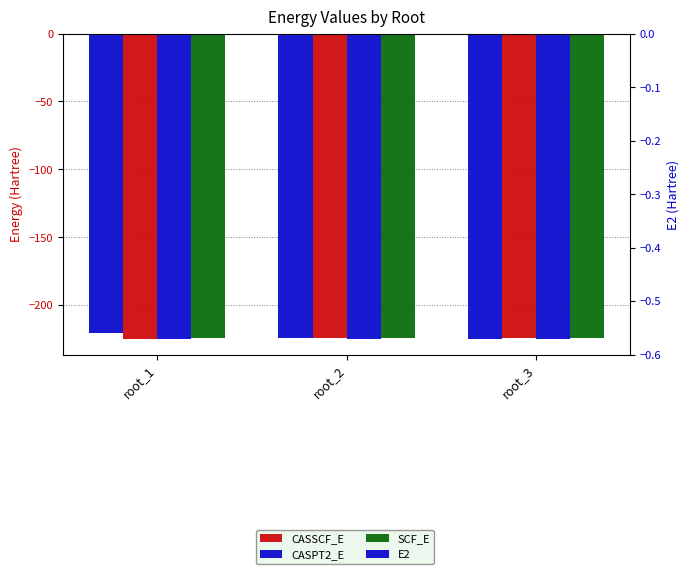

Read the CASPT2_E value at root_1.

-225.3